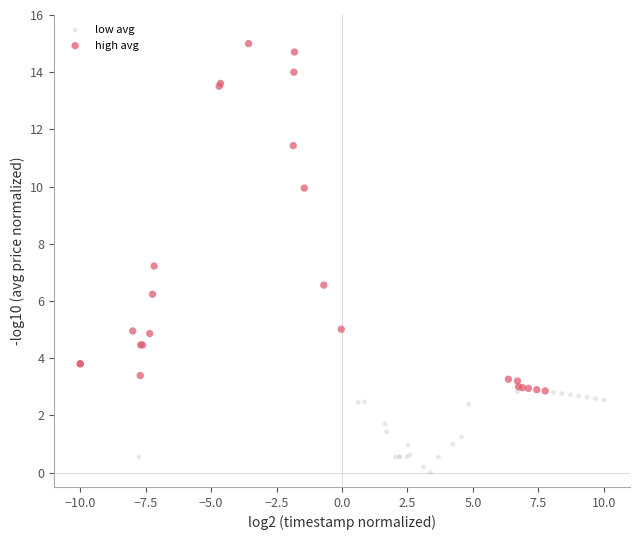

Which series contains the lowest Y value?

low avg